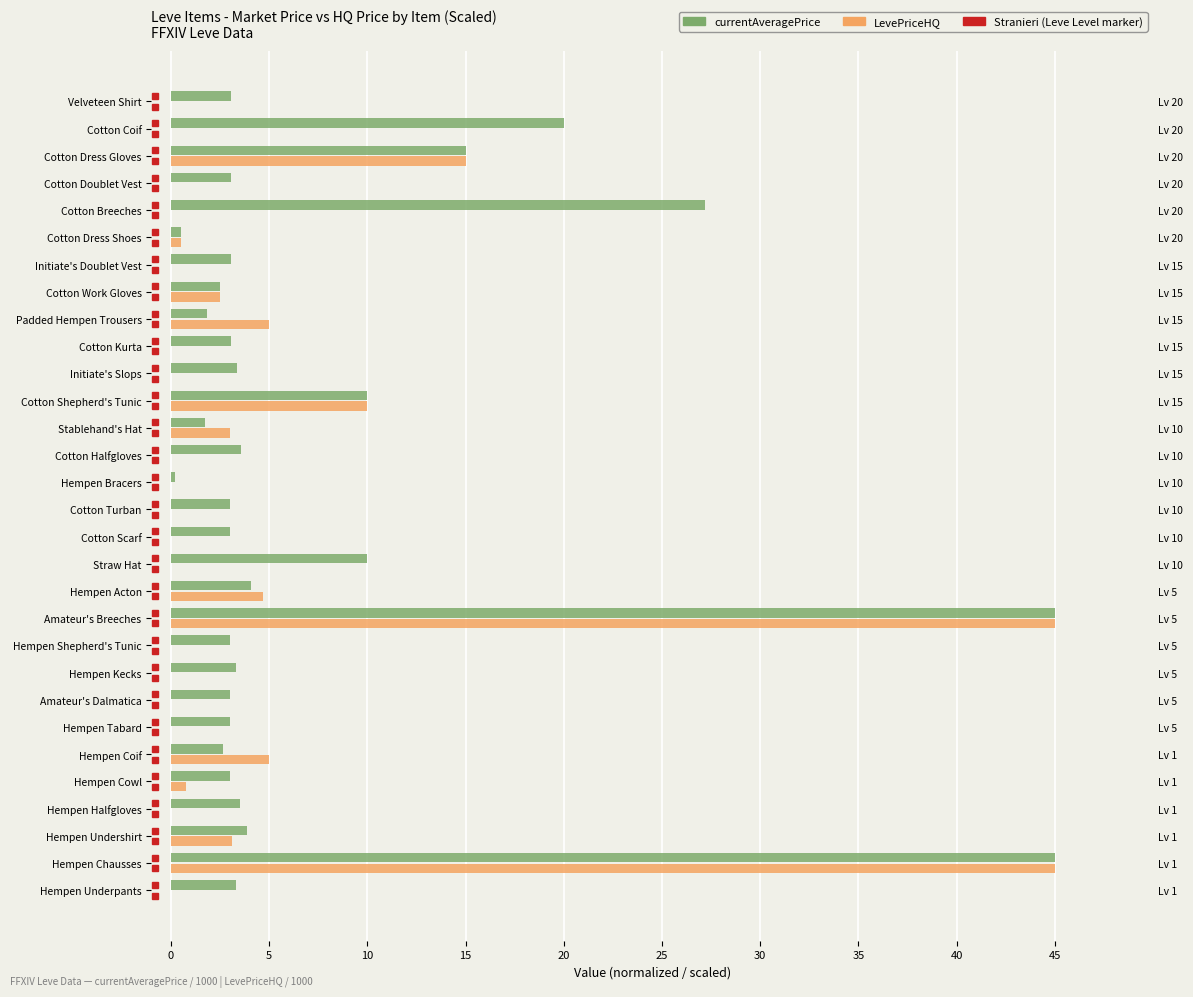

Reading left to right, list all the values displayed in this chart.

currentAveragePrice: 3.3	45.0	3.9	3.5	3.0	2.7	3.0	3.0	3.3	3.0	45.0	4.1	10.0	3.0	3.0	0.2	3.5	1.7	10.0	3.3	3.0	1.9	2.5	3.1	0.5	27.2	3.1	15.0	20.0	3.1
LevePriceHQ: 0.0	45.0	3.1	0.0	0.8	5.0	0.0	0.0	0.0	0.0	45.0	4.7	0.0	0.0	0.0	0.0	0.0	3.0	10.0	0.0	0.0	5.0	2.5	0.0	0.5	0.0	0.0	15.0	0.0	0.0